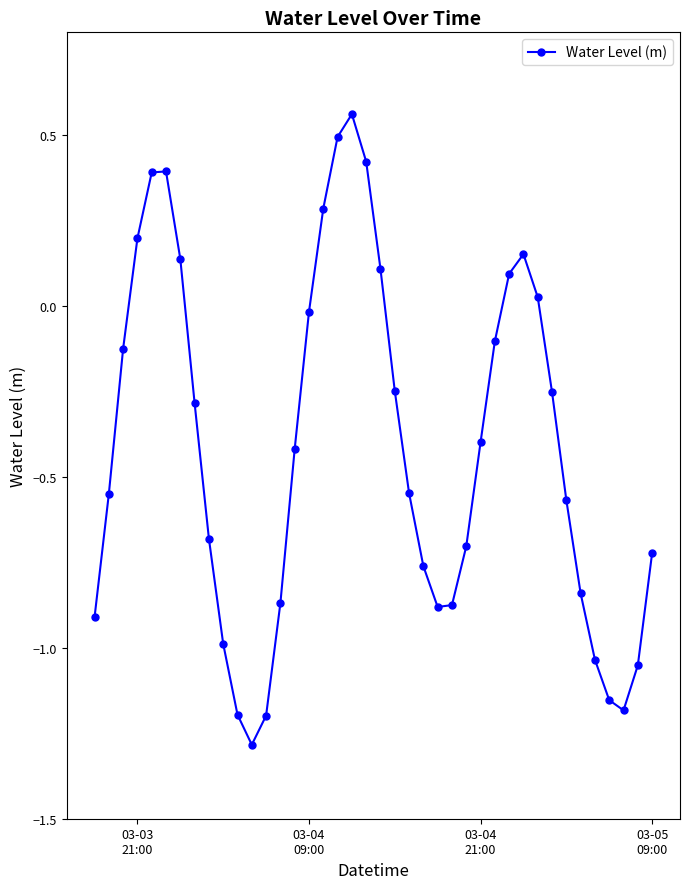

How many values are below 0?

28